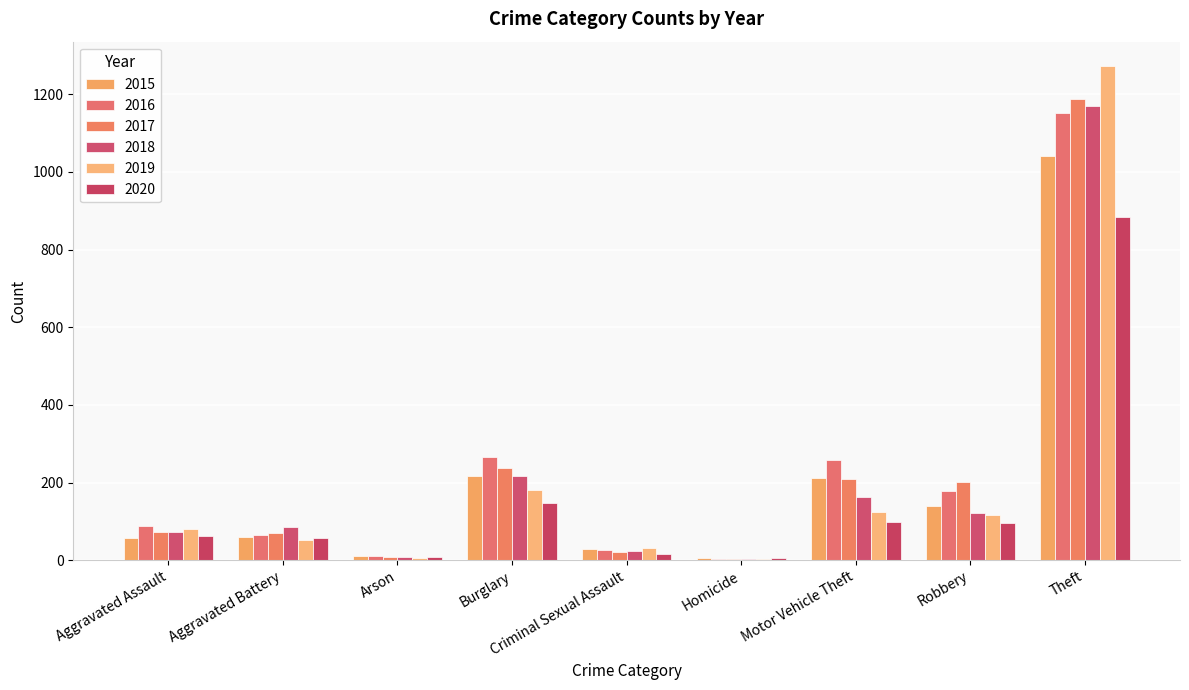

What is the highest value of the 2015 series?

1041